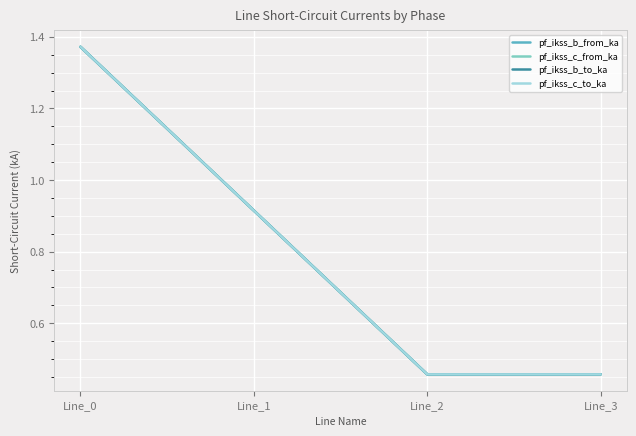

Is this an area chart (filled region under the line)?

No